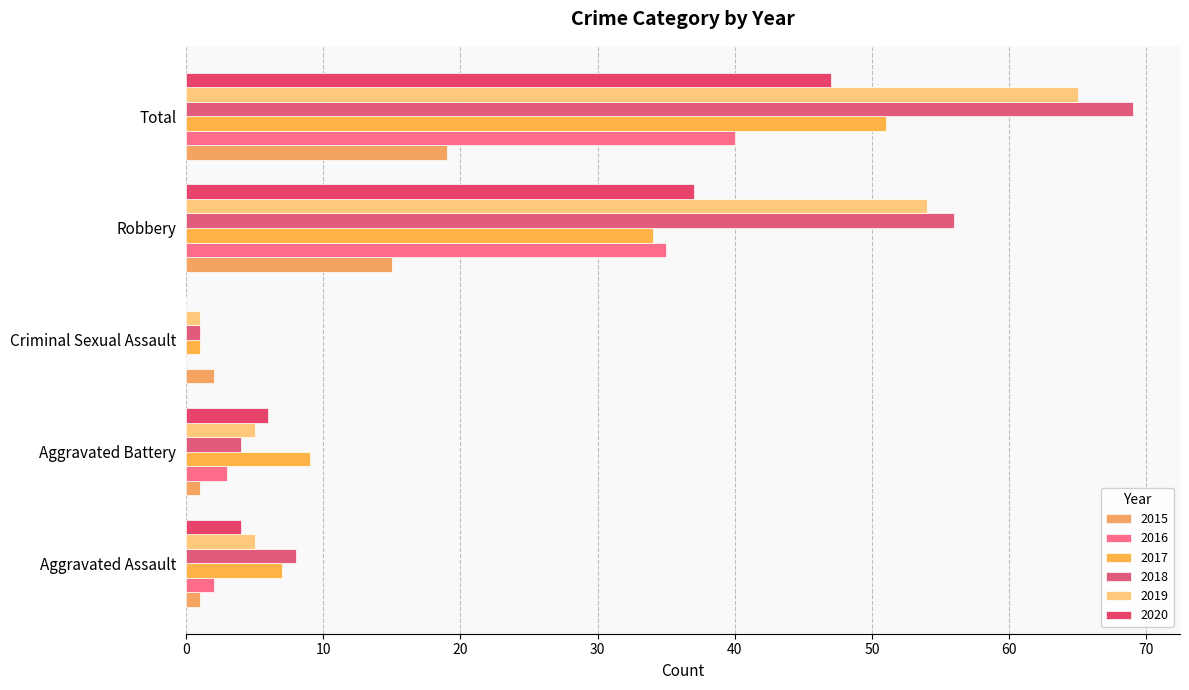

Reading left to right, what are all the values shown in this chart?

2015: Aggravated Assault=1	Aggravated Battery=1	Criminal Sexual Assault=2	Robbery=15	Total=19
2016: Aggravated Assault=2	Aggravated Battery=3	Criminal Sexual Assault=0	Robbery=35	Total=40
2017: Aggravated Assault=7	Aggravated Battery=9	Criminal Sexual Assault=1	Robbery=34	Total=51
2018: Aggravated Assault=8	Aggravated Battery=4	Criminal Sexual Assault=1	Robbery=56	Total=69
2019: Aggravated Assault=5	Aggravated Battery=5	Criminal Sexual Assault=1	Robbery=54	Total=65
2020: Aggravated Assault=4	Aggravated Battery=6	Criminal Sexual Assault=0	Robbery=37	Total=47